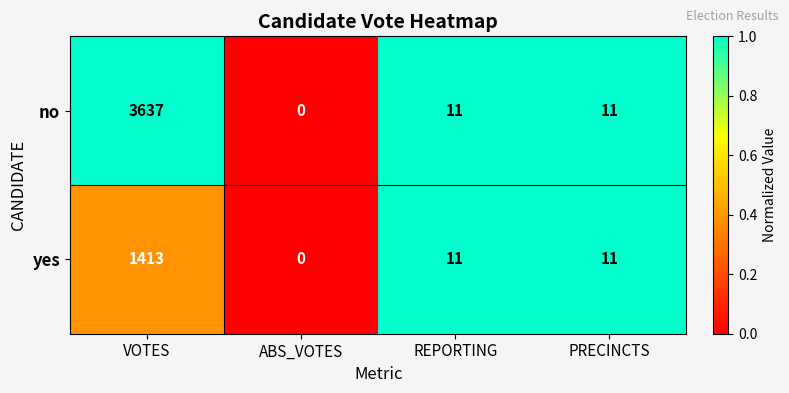

Reading right to left, list all the values displayed in this chart.

no: PRECINCTS=11	REPORTING=11	ABS_VOTES=0	VOTES=3637
yes: PRECINCTS=11	REPORTING=11	ABS_VOTES=0	VOTES=1413